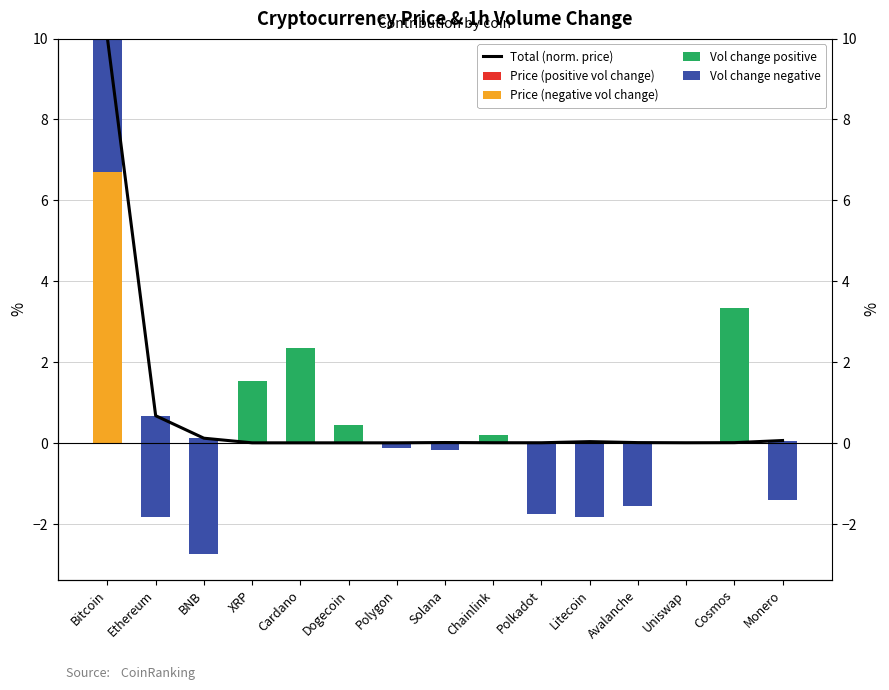

List the labels in order of Price (positive vol change) value, largest first.

Cosmos, Chainlink, XRP, Cardano, Dogecoin, Bitcoin, Ethereum, BNB, Polygon, Solana, Polkadot, Litecoin, Avalanche, Uniswap, Monero